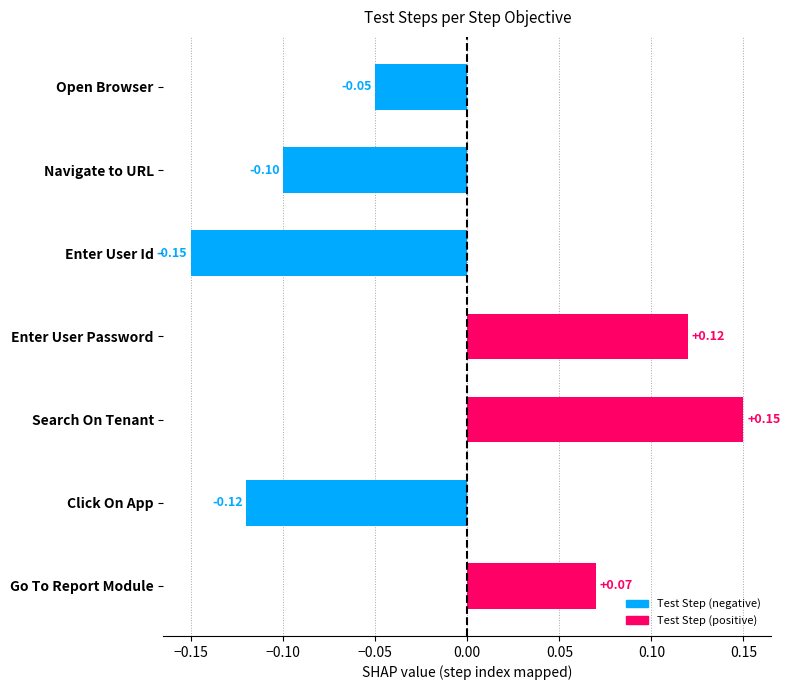

Rank the categories by value from highest to lowest.

Search On Tenant, Enter User Password, Go To Report Module, Open Browser, Navigate to URL, Click On App, Enter User Id